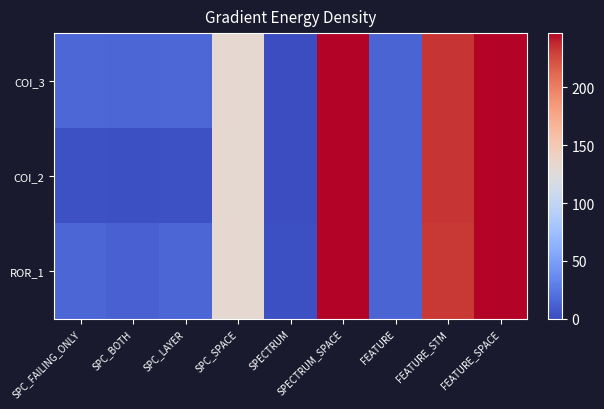

At how many categories does at least one series exceed 24?

4